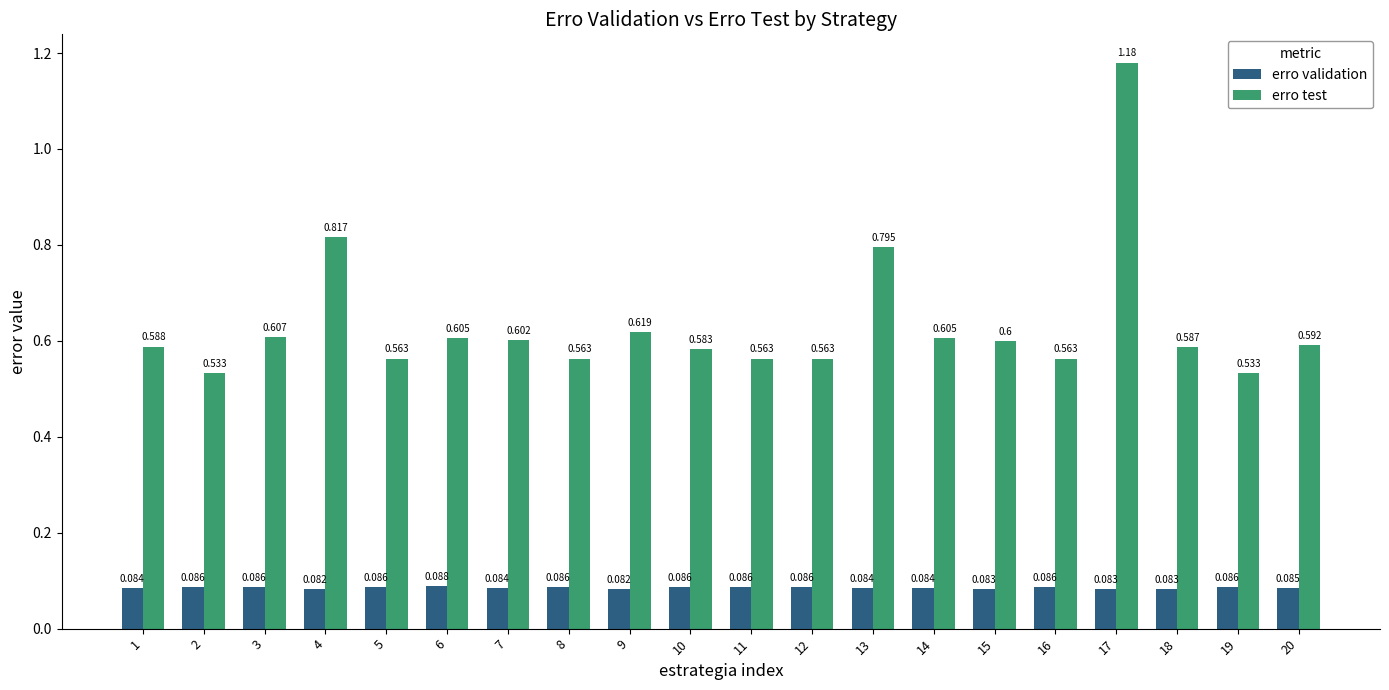

What is the sum of all erro validation values?

1.7